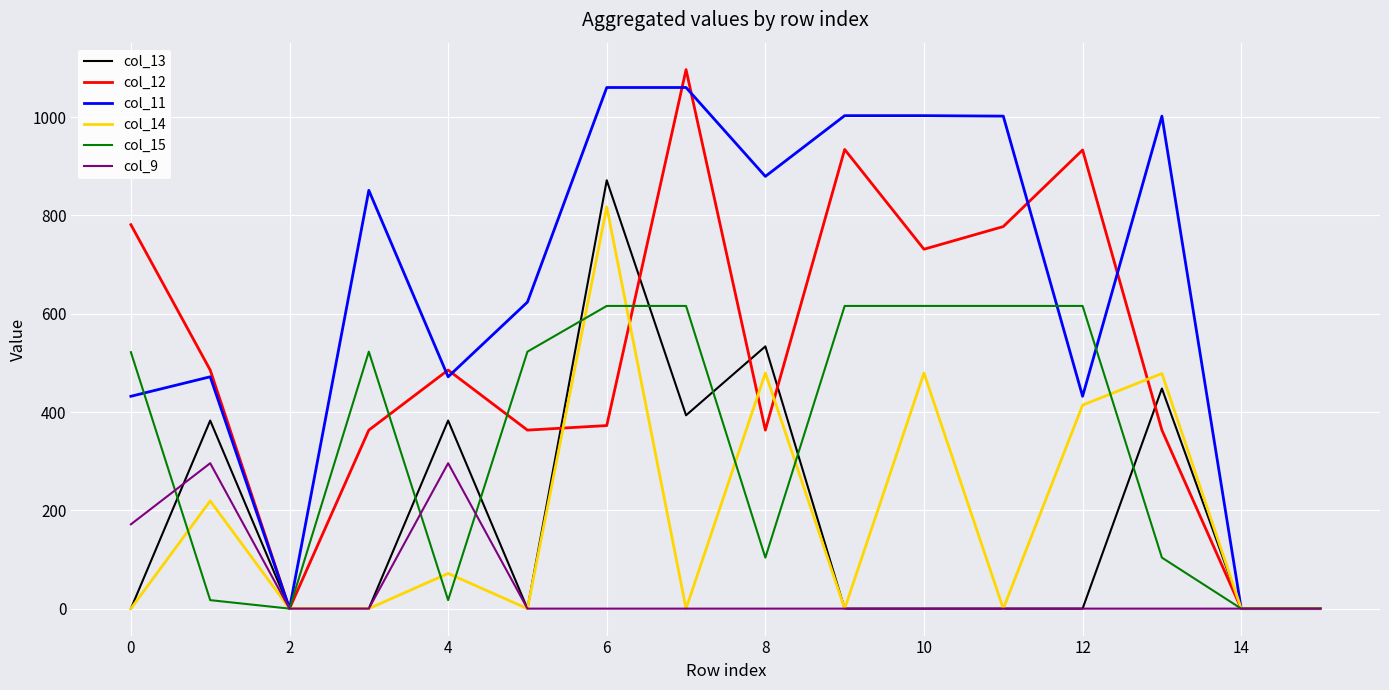

Which series has the largest total across all categories?

col_11